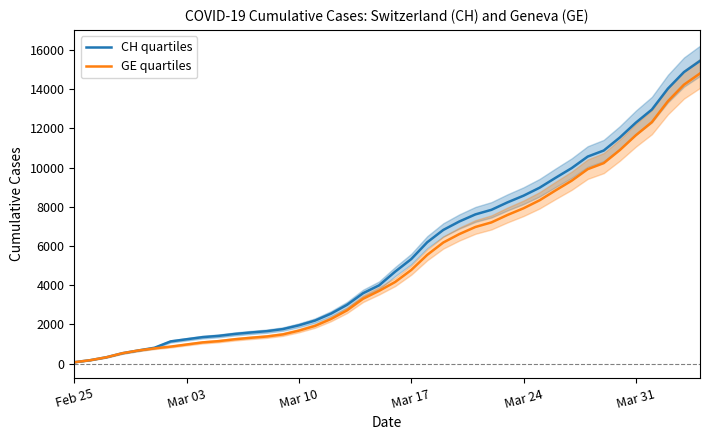

True or false: CH quartiles has more than 1 points higher than both neighbors.

False